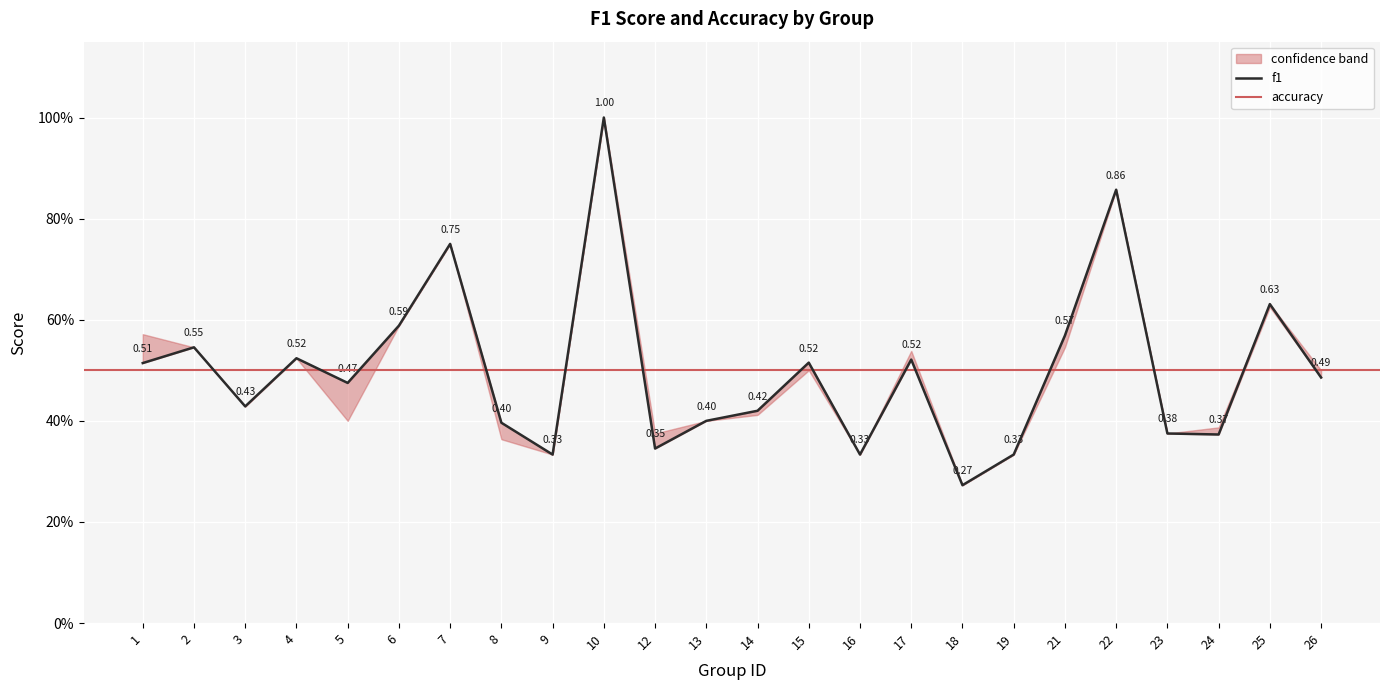

What is the sum of the values at 14 and 13?

0.8